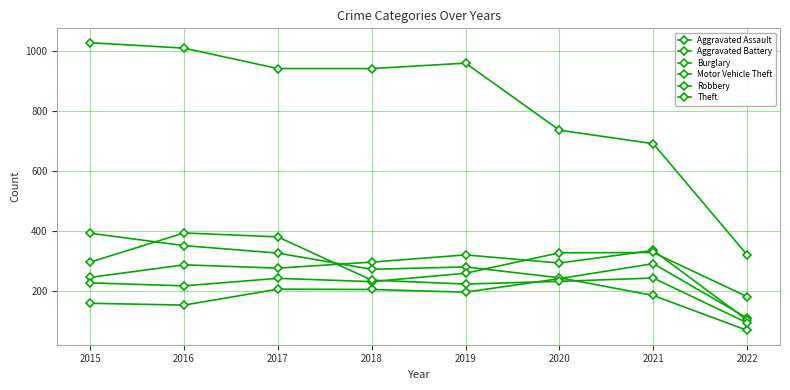

Which series has the largest total across all categories?

Theft